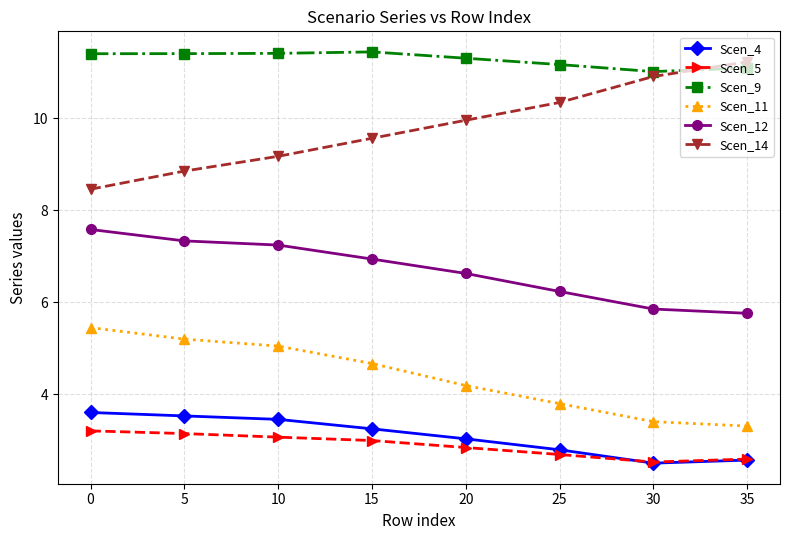

What is the value of the Scen_12 point at the 7th from the left?

5.9